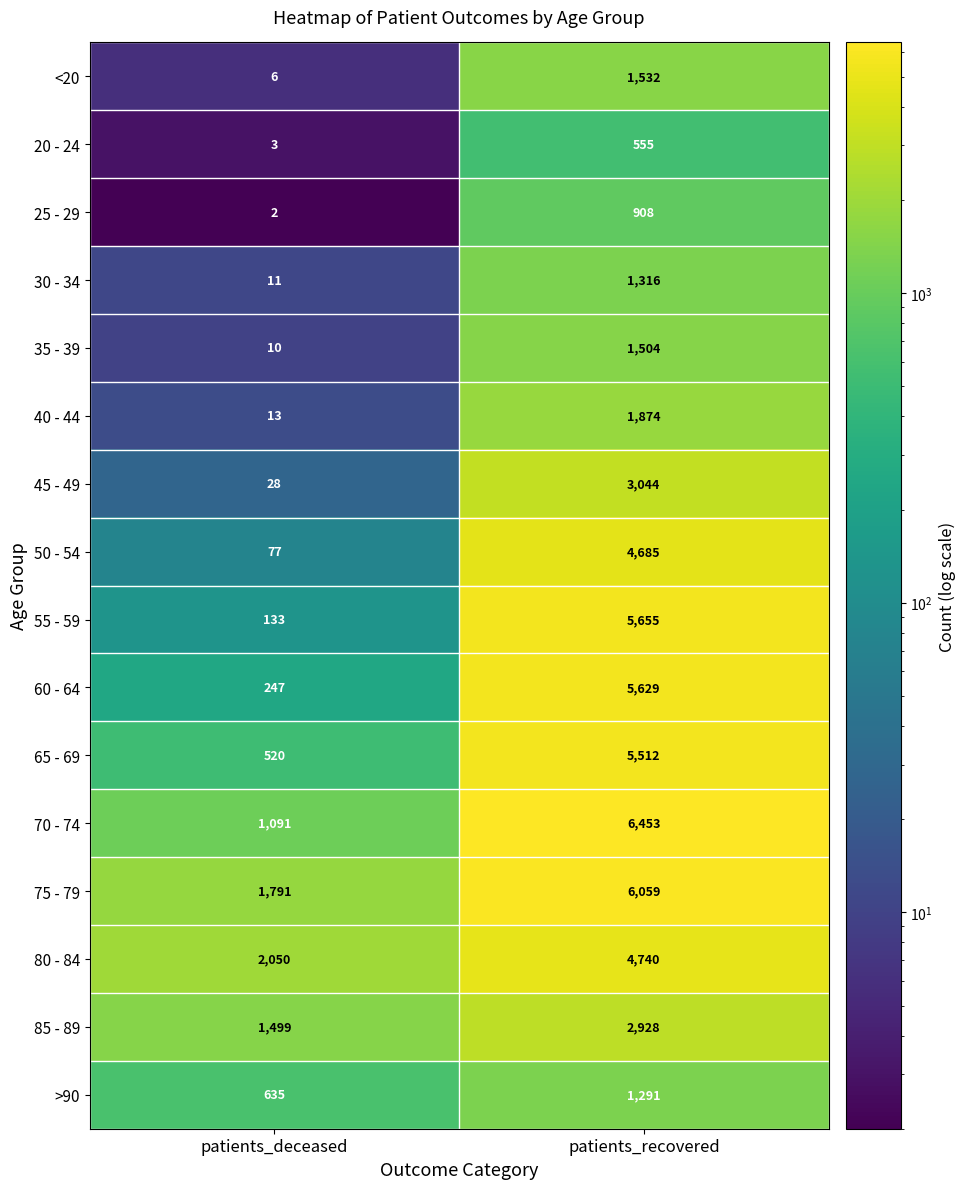

Which series has the largest total across all categories?

75 - 79